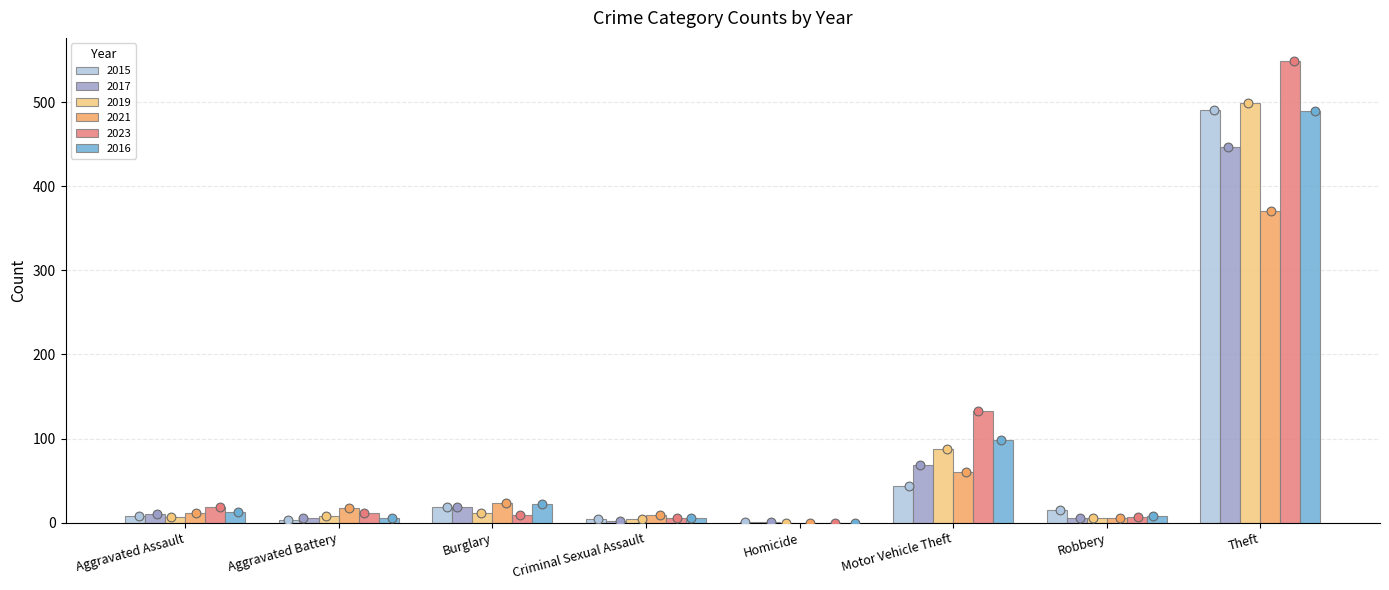

Which series contains the lowest Y value?

2019